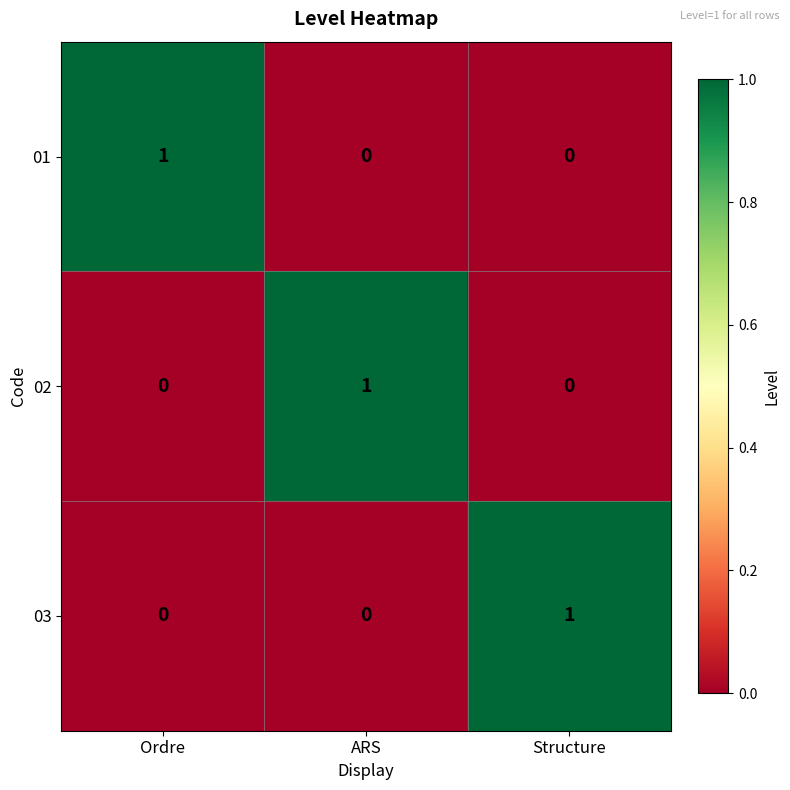

The 01 series shows 0 at ARS. True or false?

True